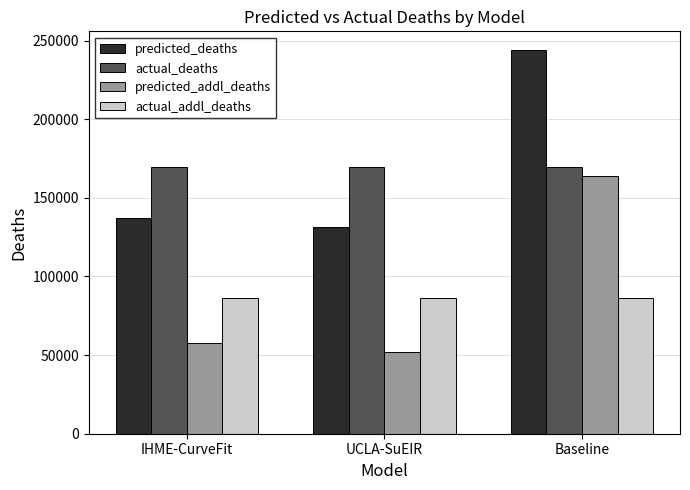

What are all the series names shown in the legend?

predicted_deaths, actual_deaths, predicted_addl_deaths, actual_addl_deaths